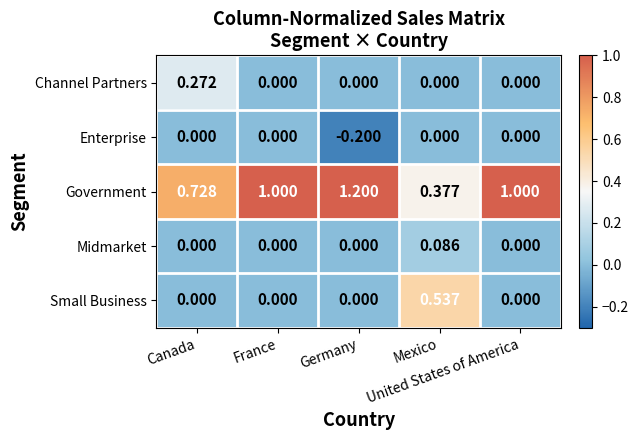

How many distinct data groups are displayed?

5